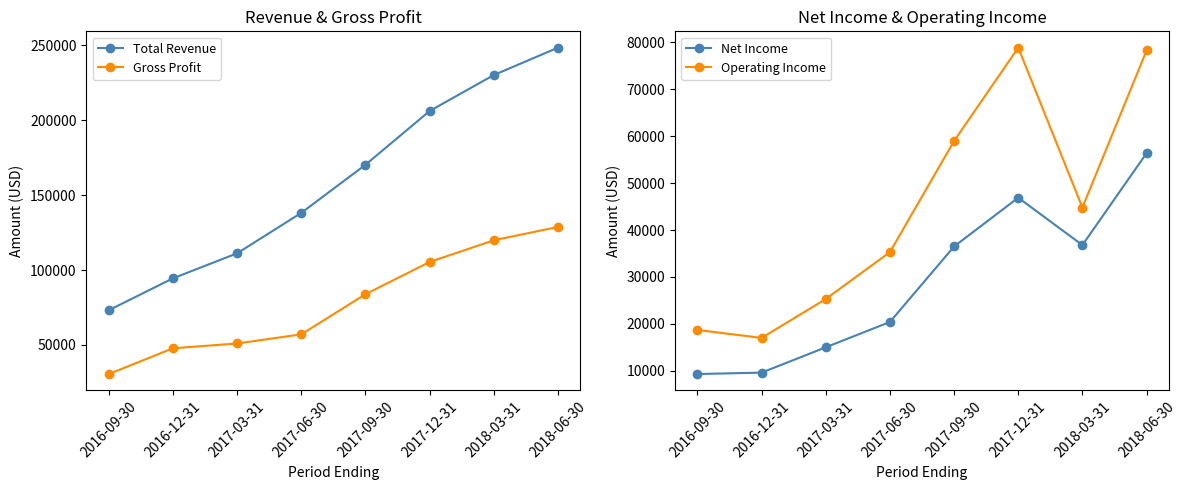

Reading left to right, list all the values displayed in this chart.

Total Revenue: 73200	94500	111200	138200	170300	206200	230200	248500
Gross Profit: 30600	47800	51000	57100	83900	105400	119900	128800
Net Income: 9300	9600	15000	20400	36500	46900	36800	56400
Operating Income: 18700	17000	25300	35300	59000	78900	44800	78300